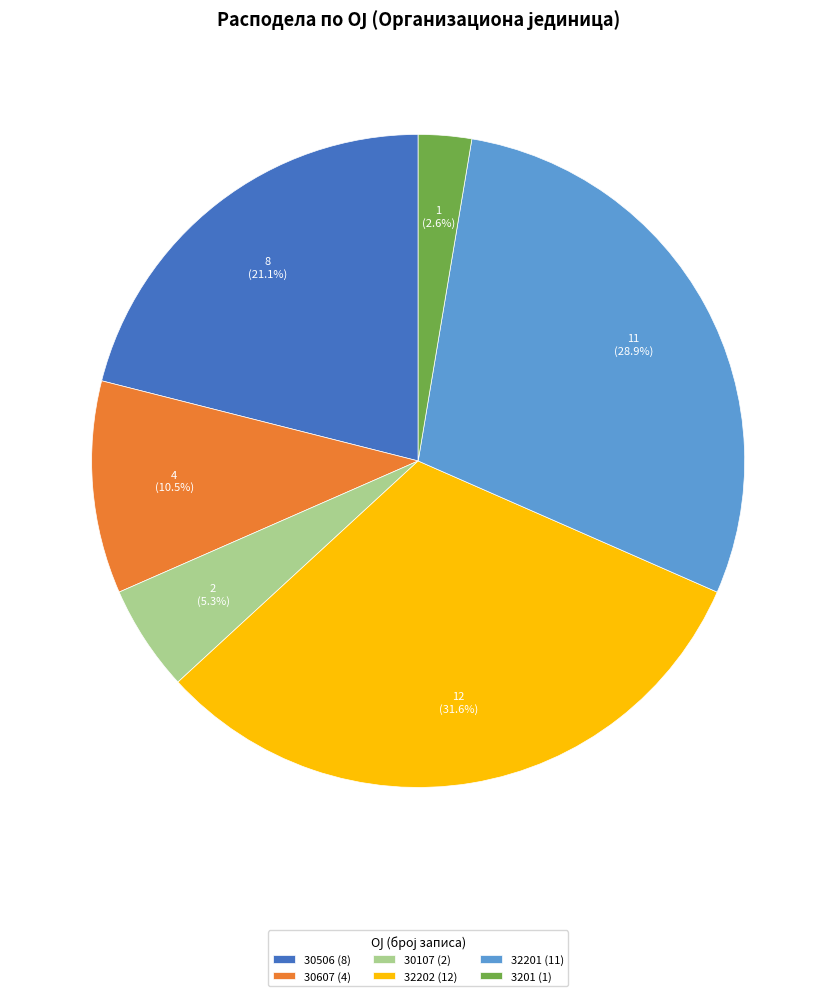

Is there any slice that represents more than half of the pie?

No